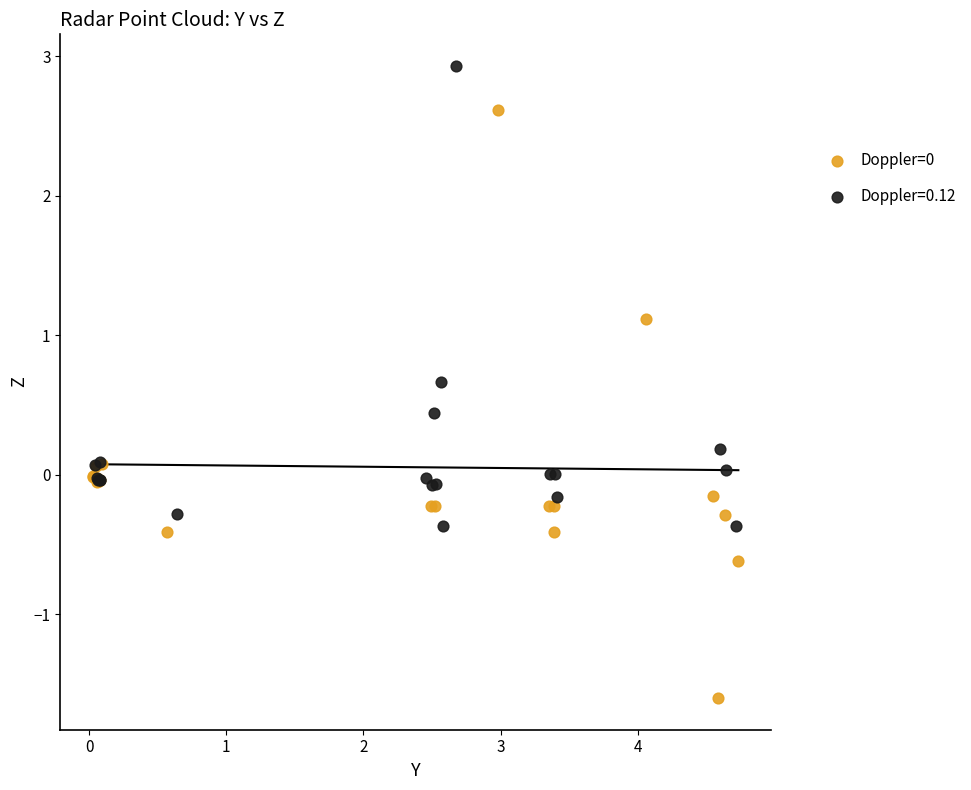

Which series contains the highest Y value?

Doppler=0.12